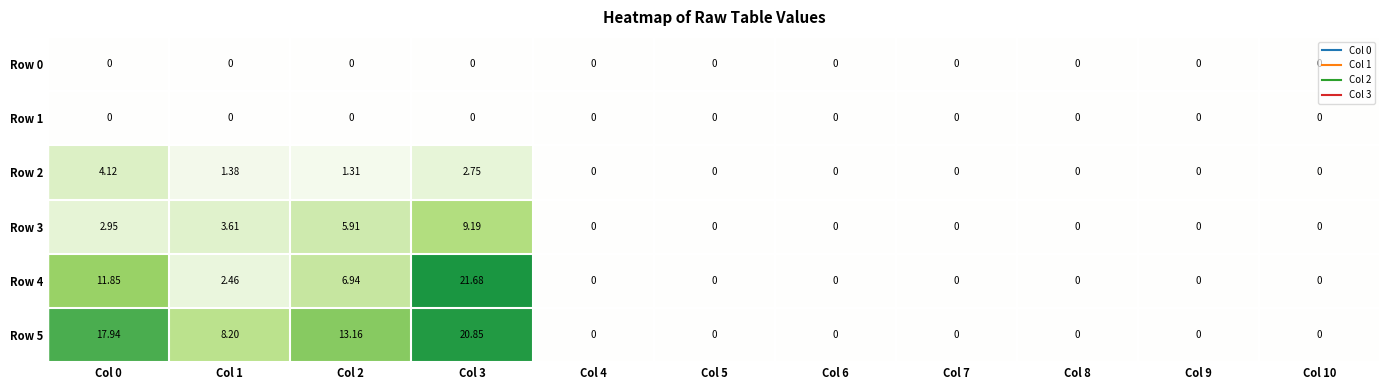

Which series changed the most between Col 6 and Col 10?

Row 0